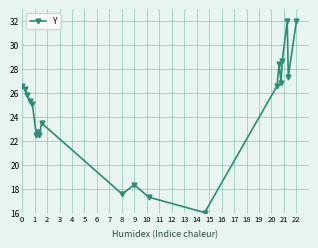

What is the minimum value shown in the chart?

16.0